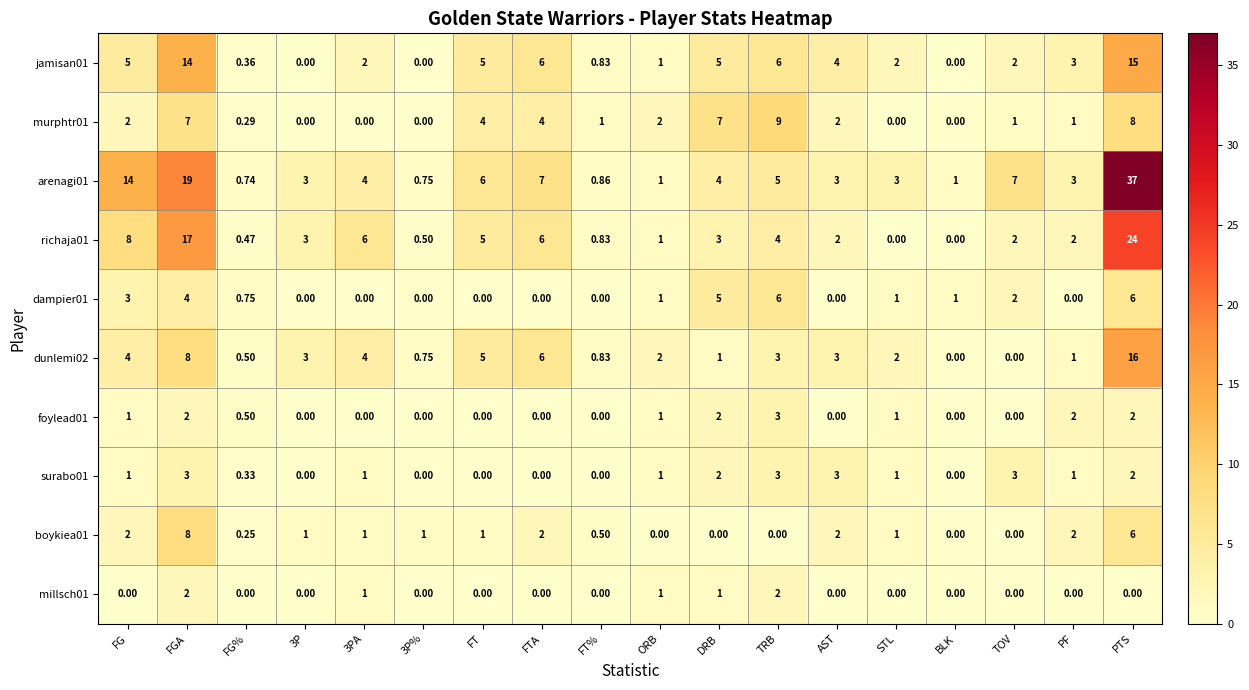

At how many categories does at least one series exceed 34?

1